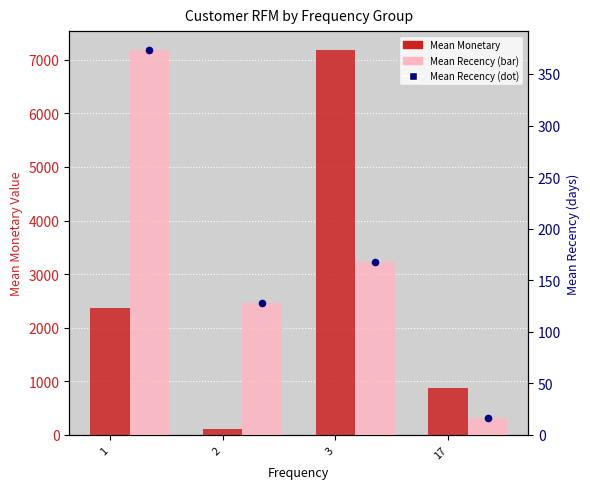

At which category is the sum across all series the highest?

3